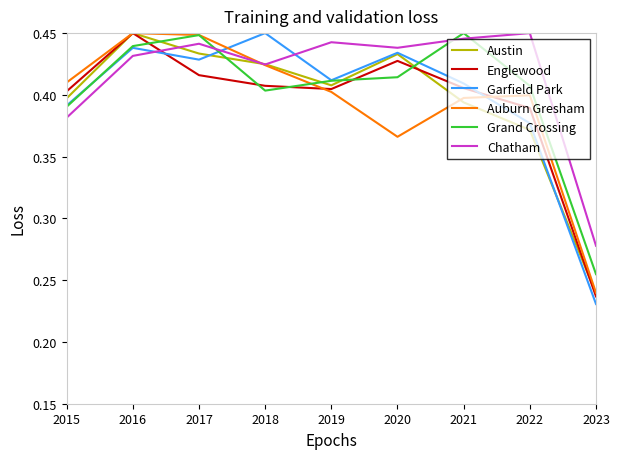

Is the value of Chatham at 2018 greater than the value of Austin at 2023?

Yes